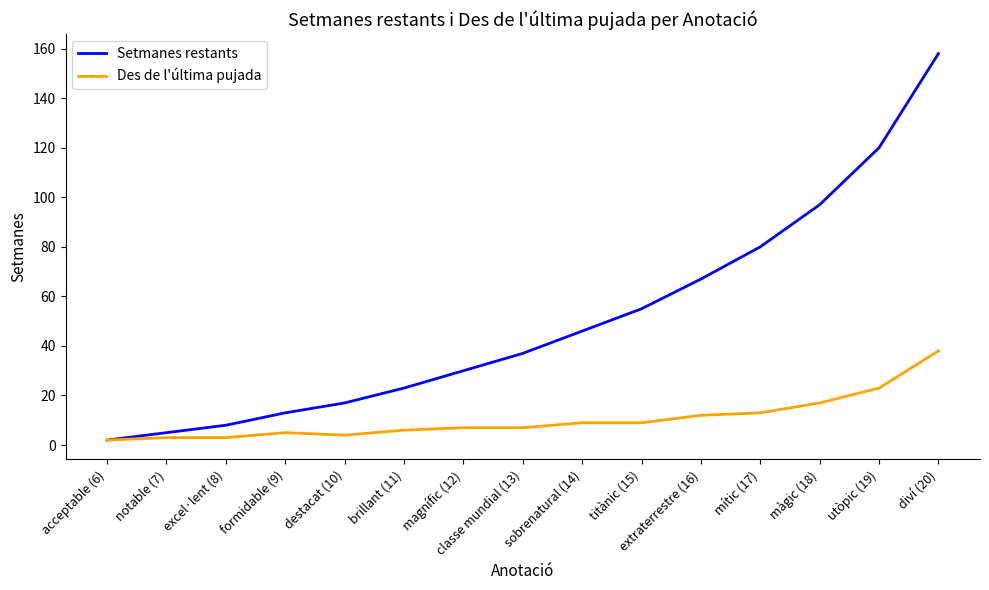

Between destacat (10) and magnífic (12), which series saw the biggest shift?

Setmanes restants